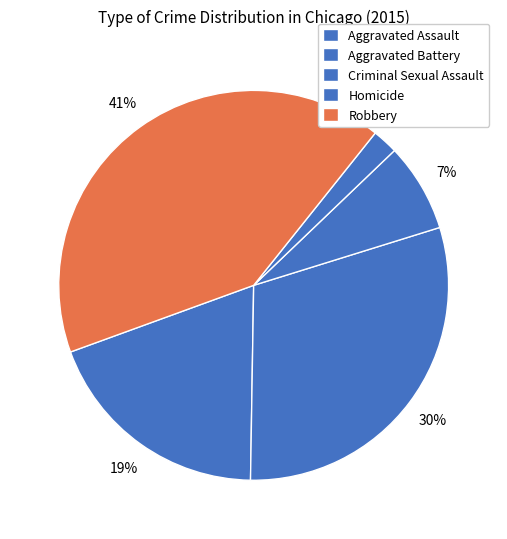

How many slices are in this pie chart?

5